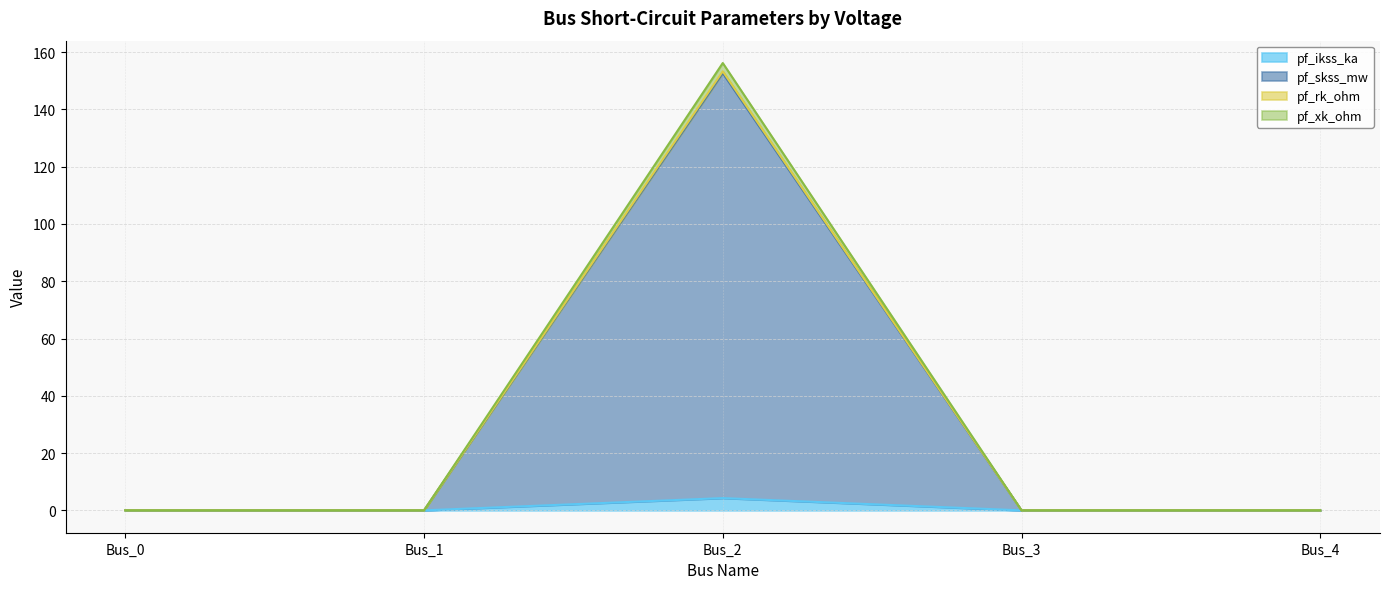

How many lines are shown in the chart?

4